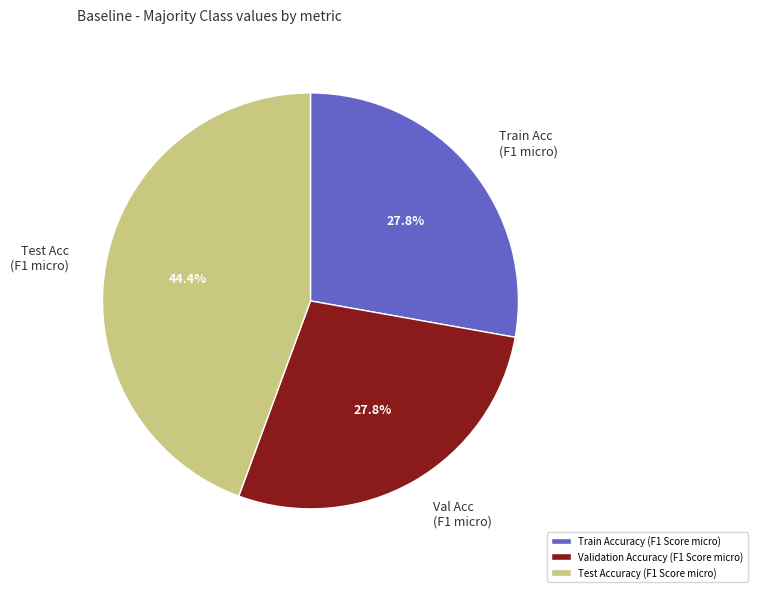

Is there any slice that represents more than half of the pie?

No